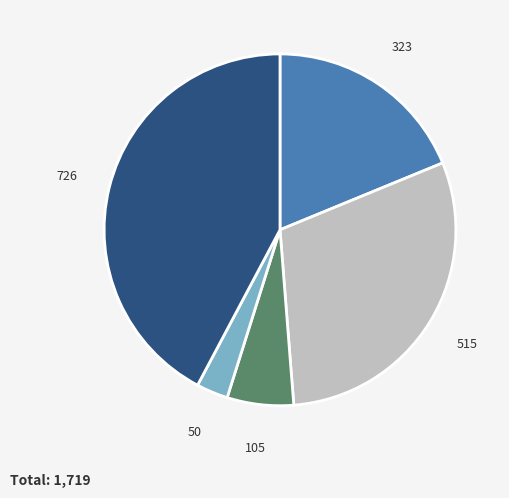

Is there a majority slice in this chart?

No